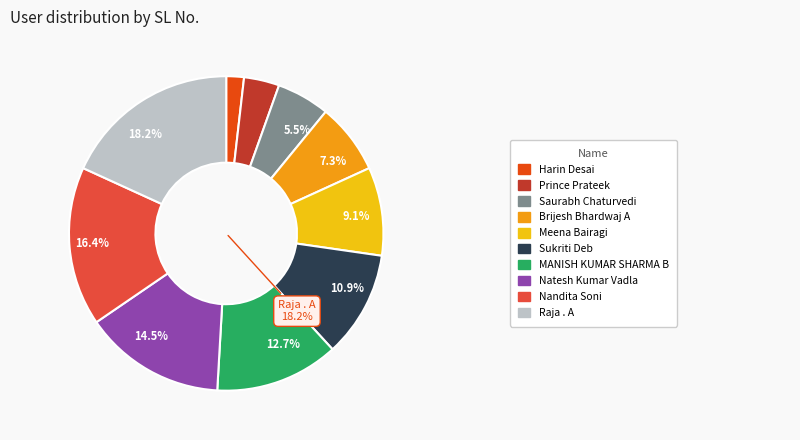

Does any single category account for the majority?

No